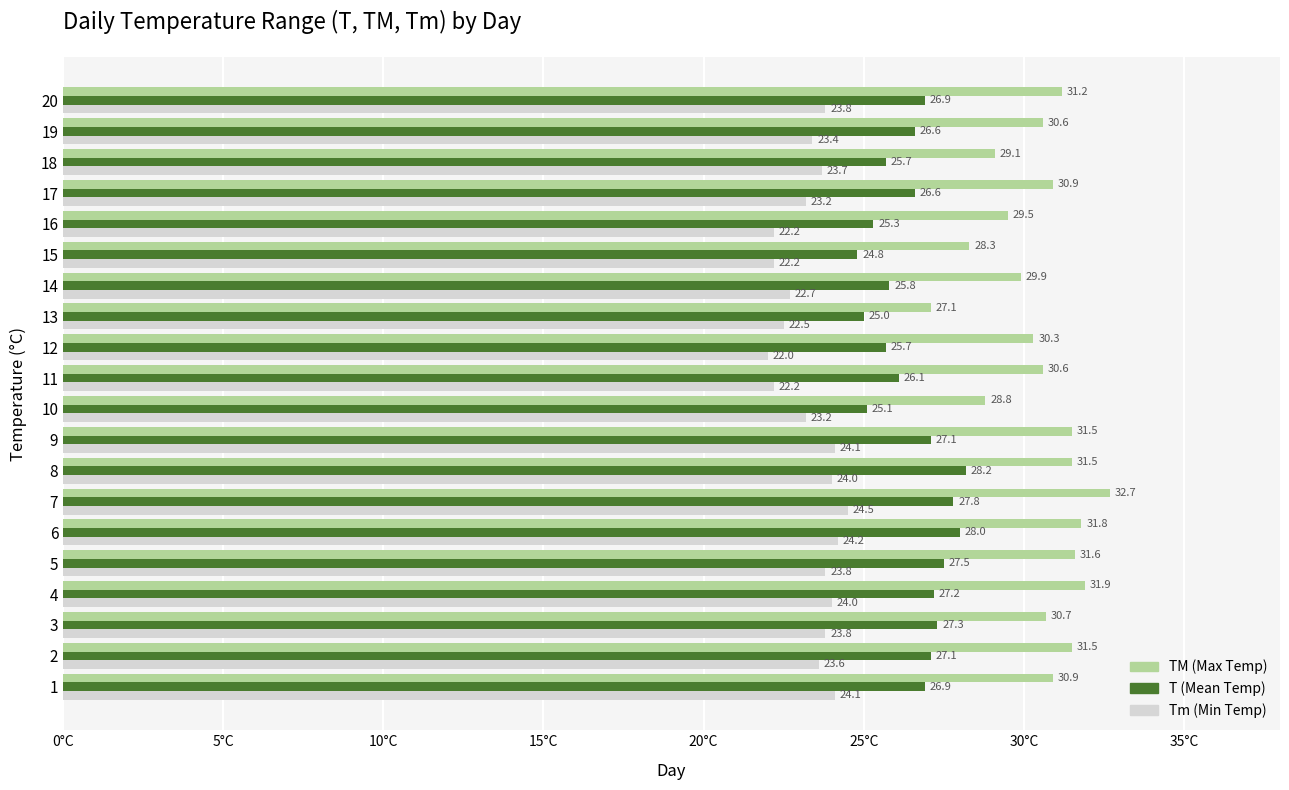

At which category does the chart reach its minimum across all series?

12